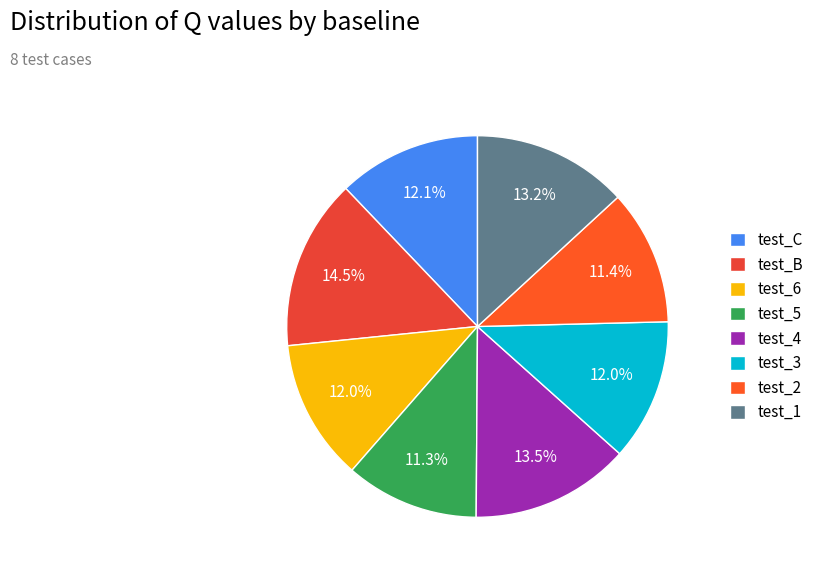

Rank the categories by value from lowest to highest.

test_5, test_2, test_6, test_3, test_C, test_1, test_4, test_B